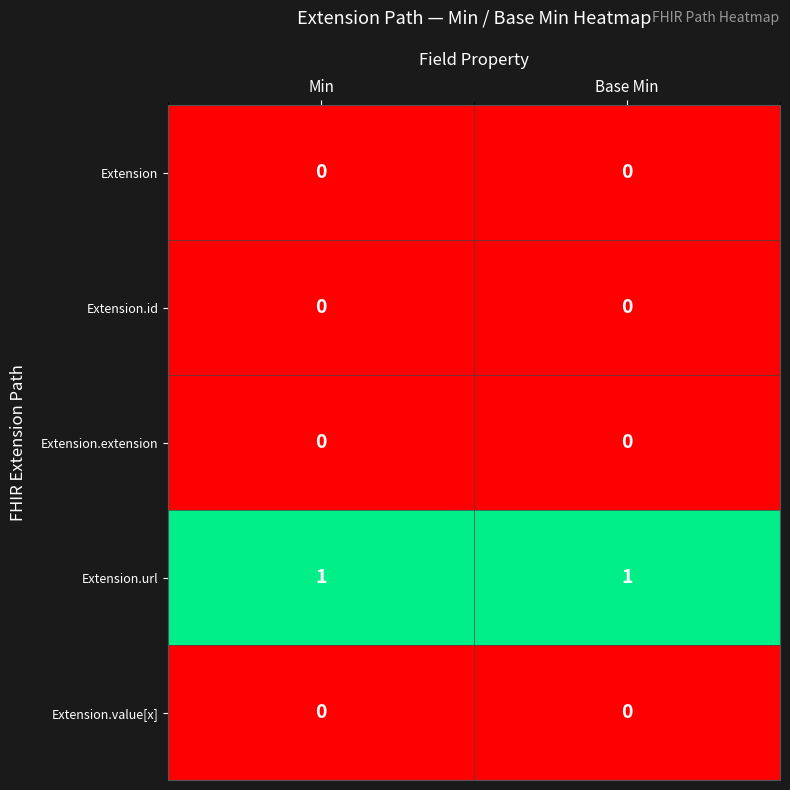

Is it true that Extension.id equals 0 at Base Min?

True